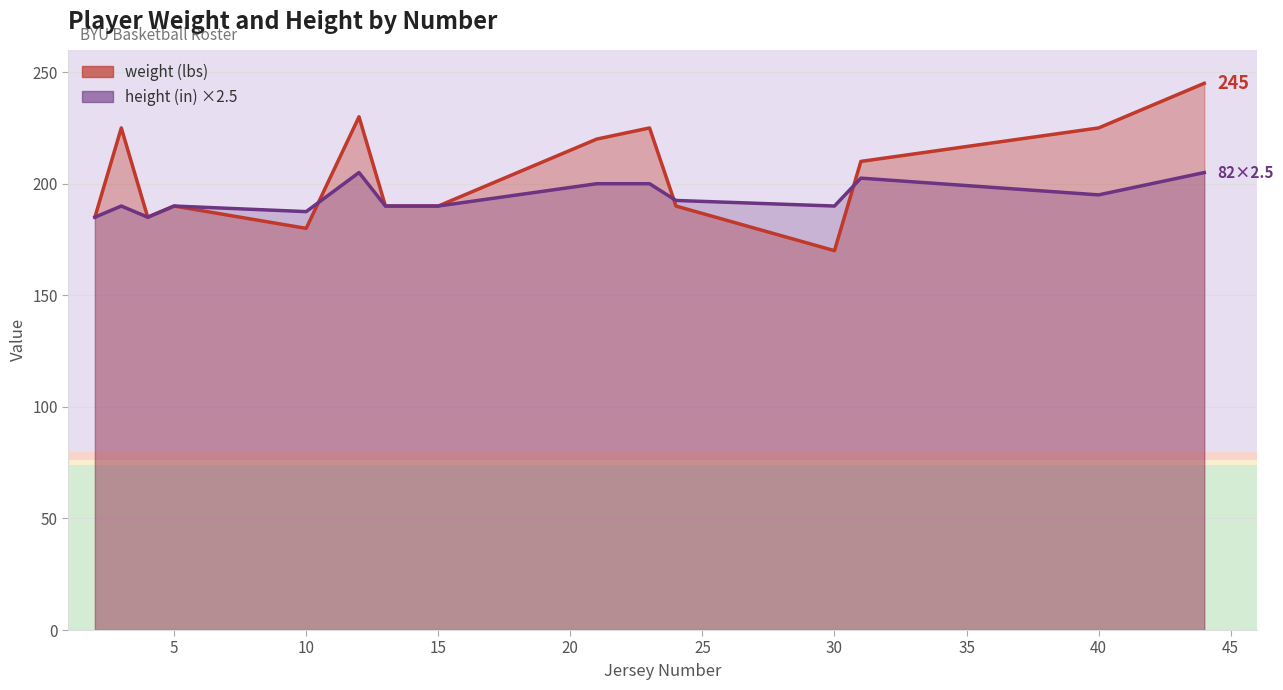

Which series ends up on top after the final intersection of height (×2.5) and weight?

weight